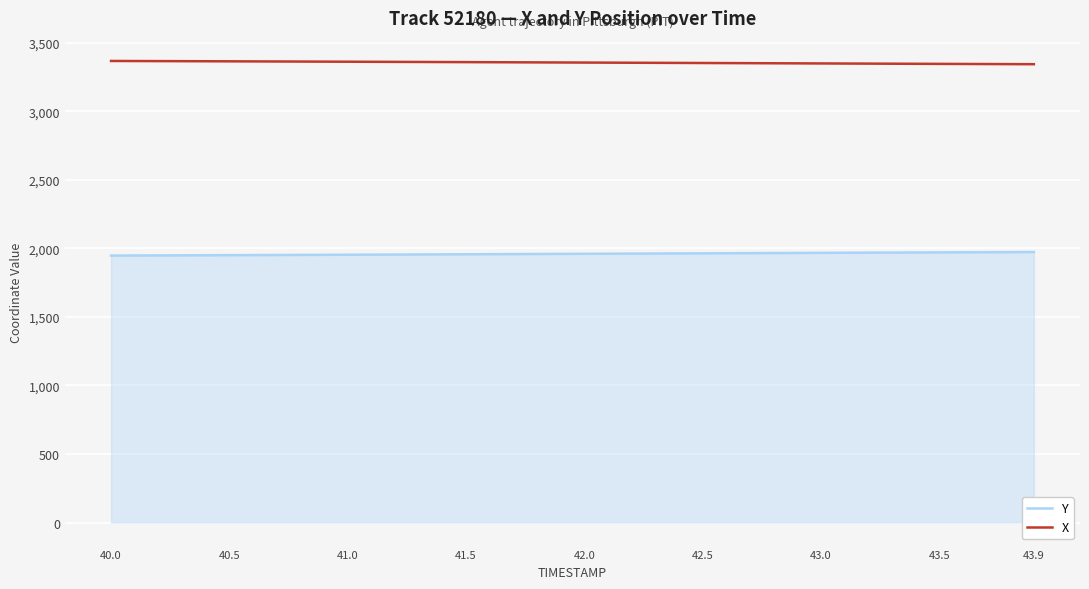

Count the number of categories in the chart.

40